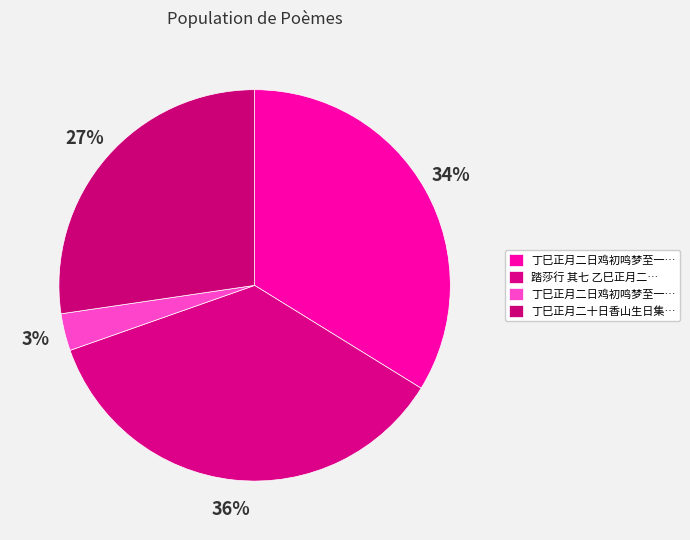

Count the number of slices in the pie.

4